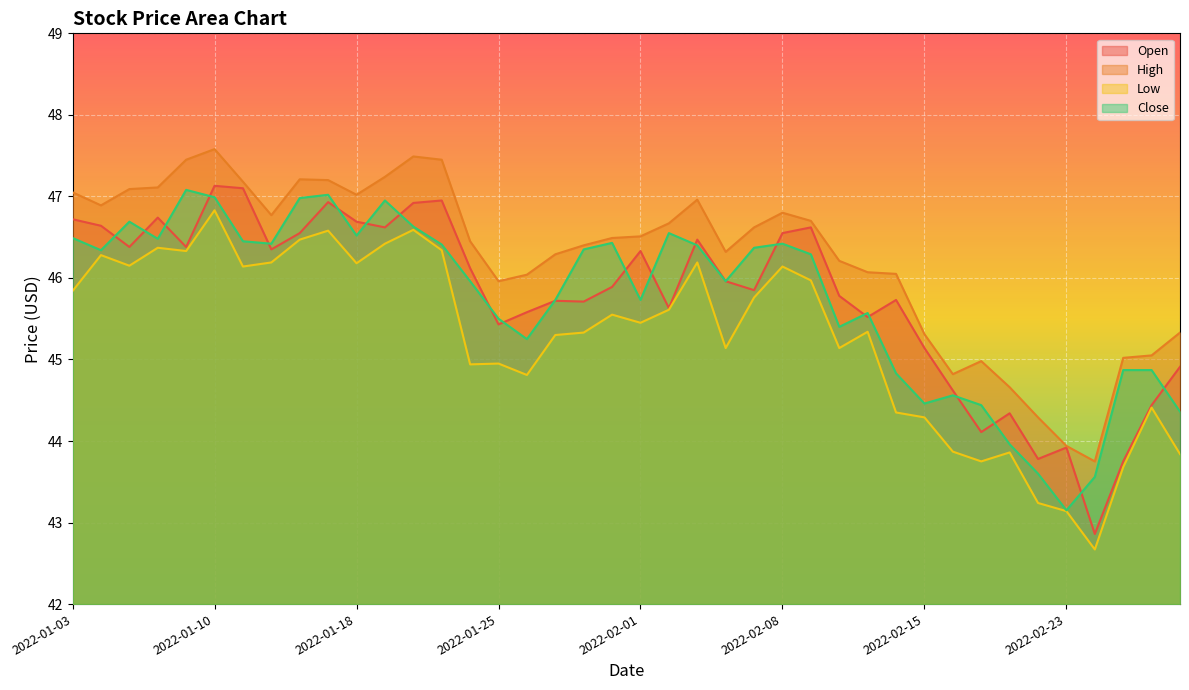

What is the average value of the Close series?

45.8